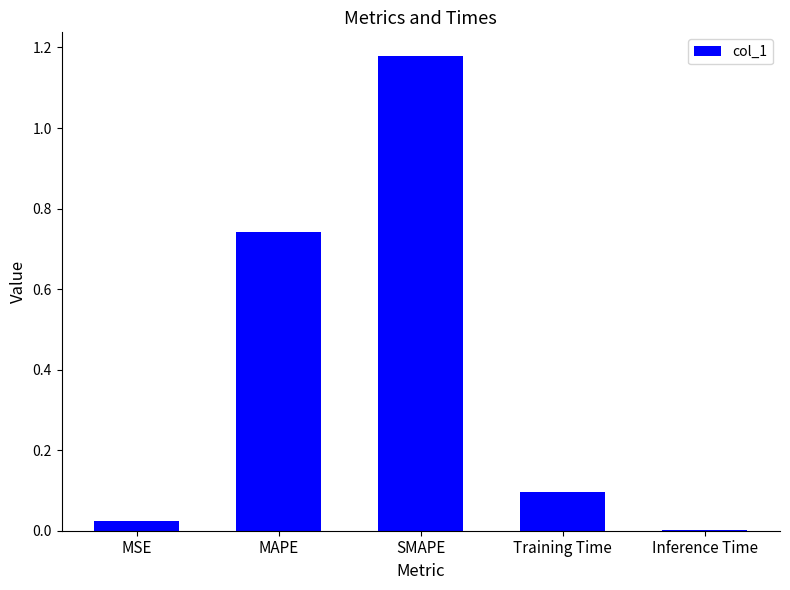

The chart shows a value of 1.0 at MAPE. True or false?

False